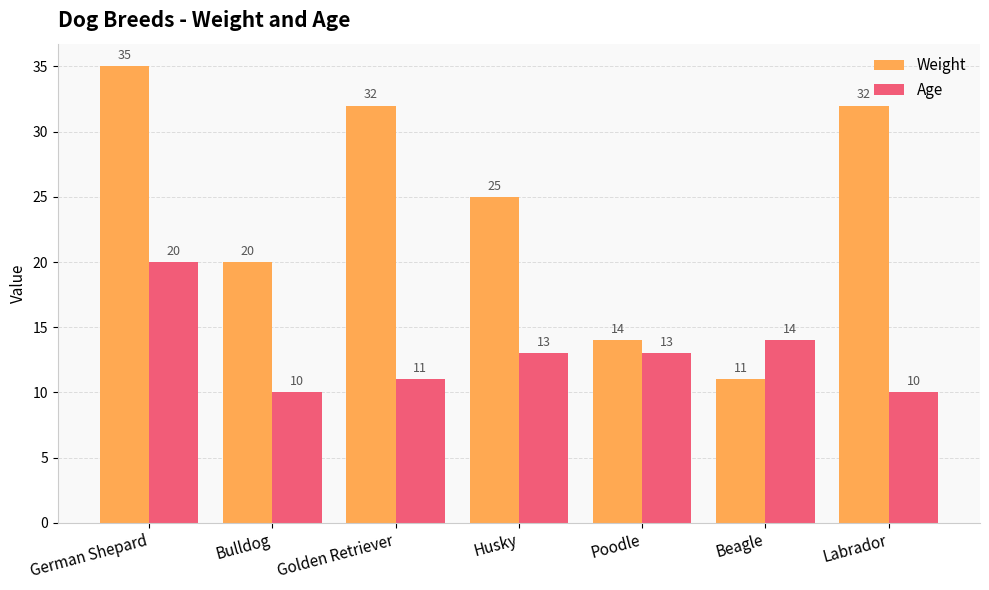

Between Bulldog and Husky, which series saw the biggest shift?

Weight